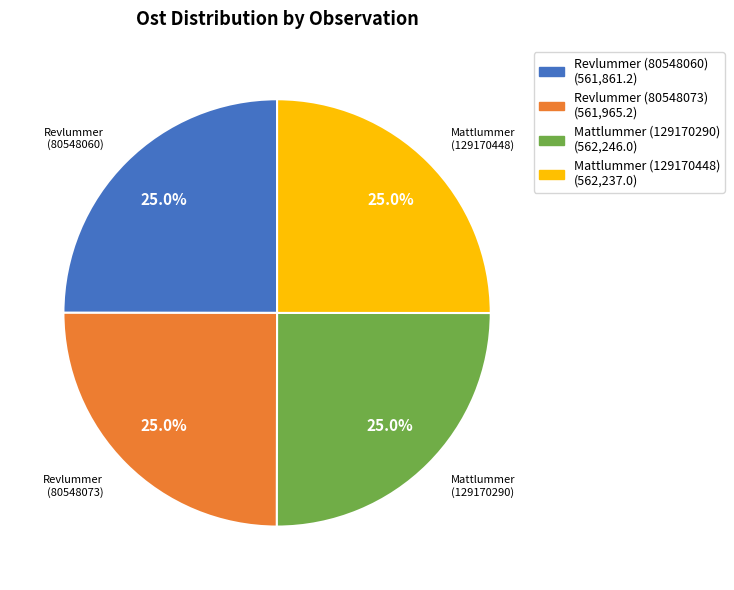

The Revlummer (80548073) slice represents 25% of the pie. True or false?

True